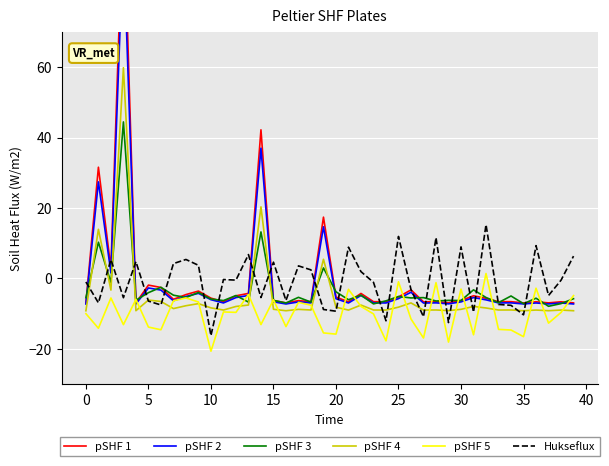

What is the maximum value for Hukseflux?

15.3